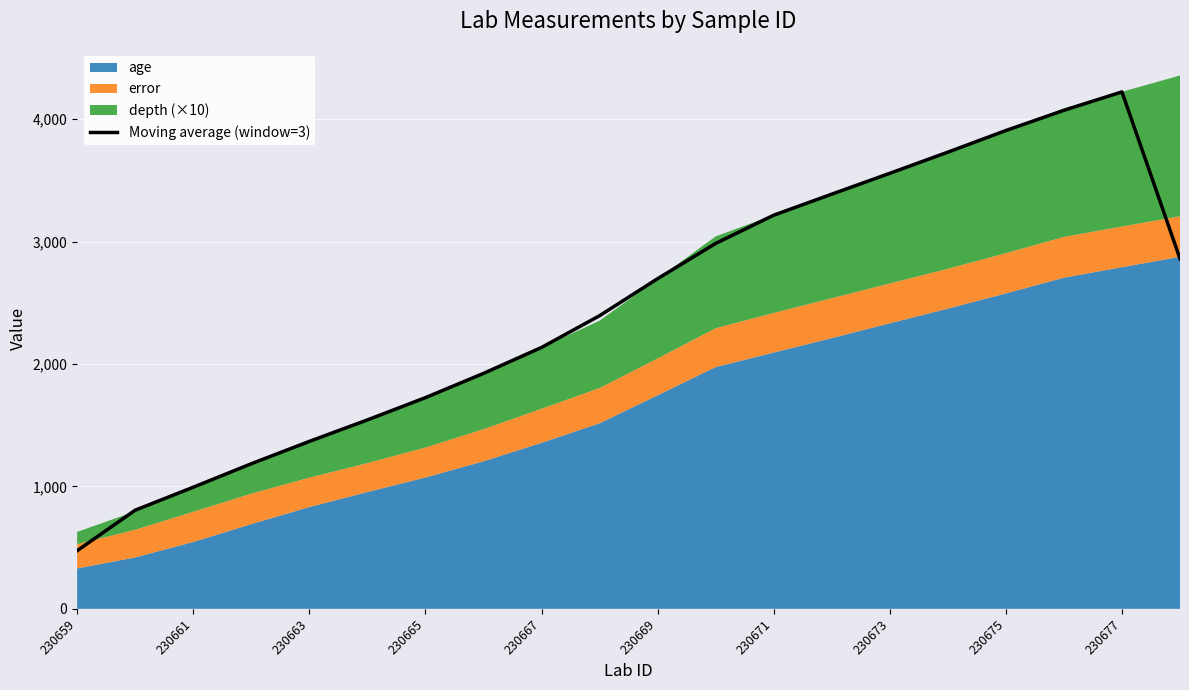

Reading right to left, transcribe all the data shown in this chart.

2860.3	4223.1	4072.7	3907.5	3730.7	3558.0	3387.7	3215.8	2985.1	2697.2	2394.5	2135.2	1923.3	1725.3	1543.3	1367.8	1185.3	993.5	805.9	474.9